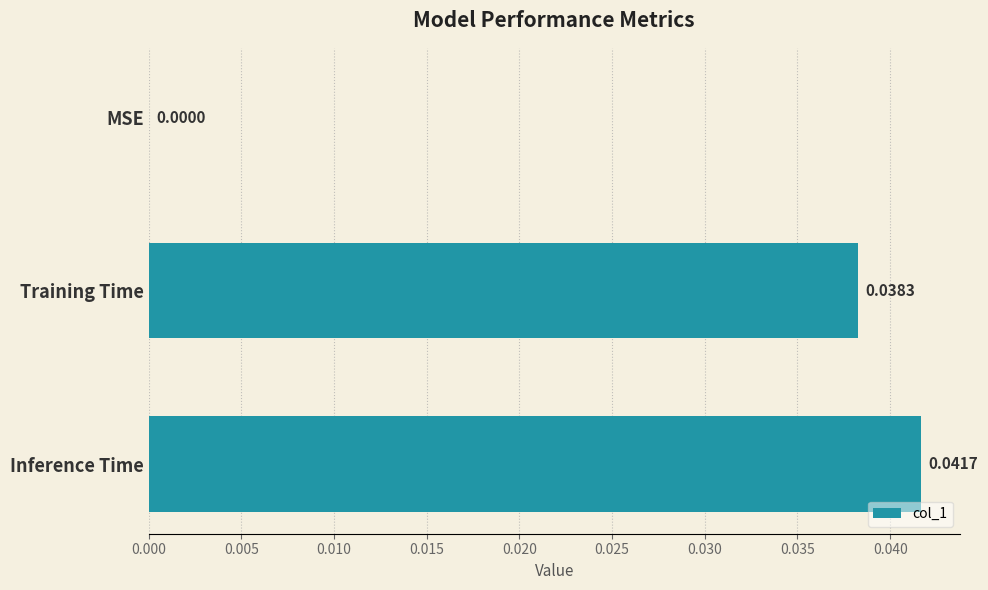

At which label is the value closest to 0?

MSE